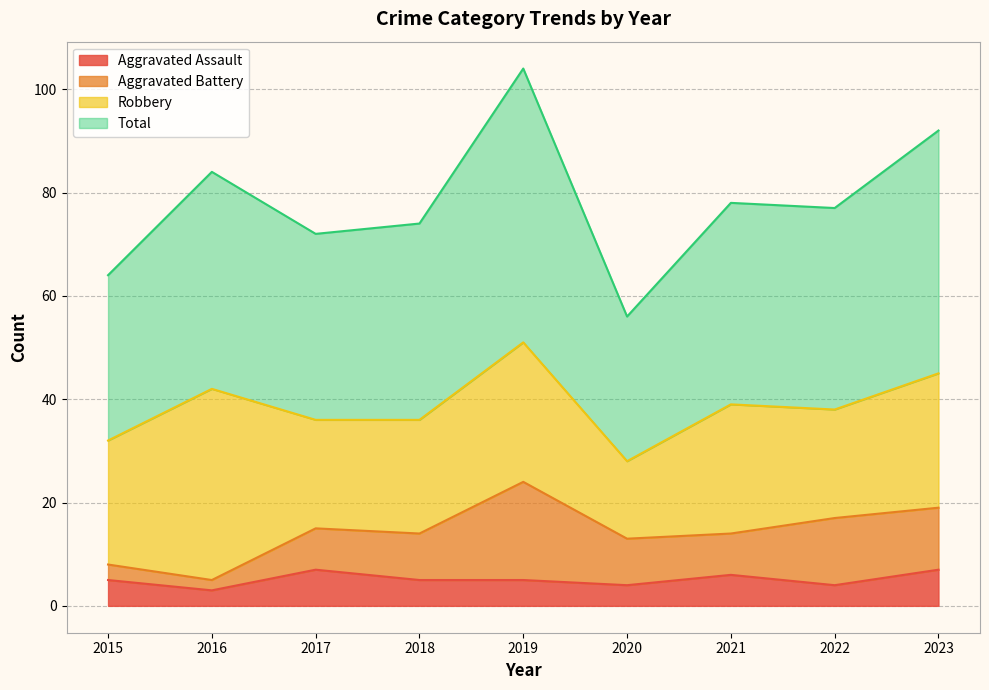

What is the value of the Aggravated Assault point at the 8th from the left?

4